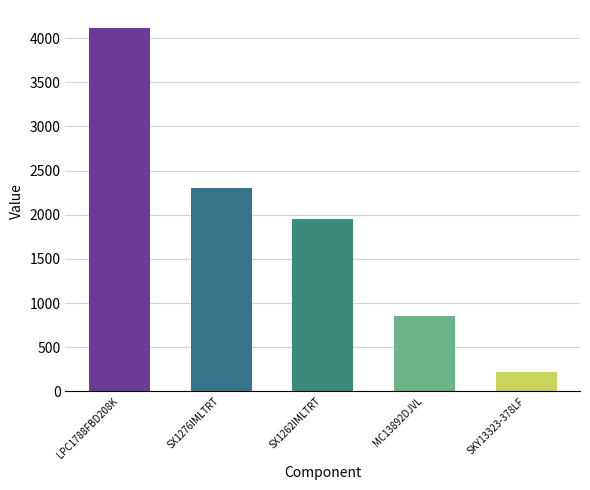

What is the average value?

1890